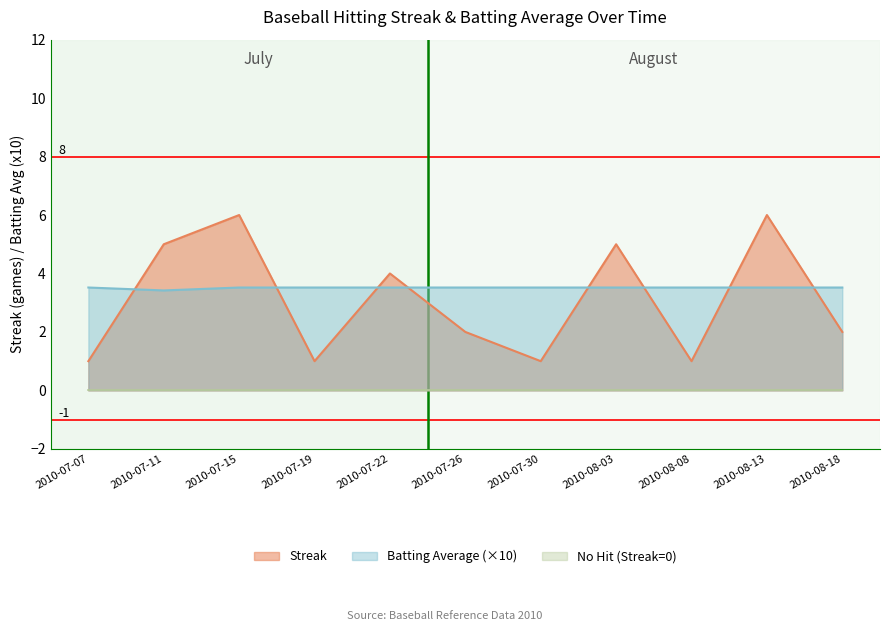

True or false: Streak and Batting Average1 intersect in this chart.

True